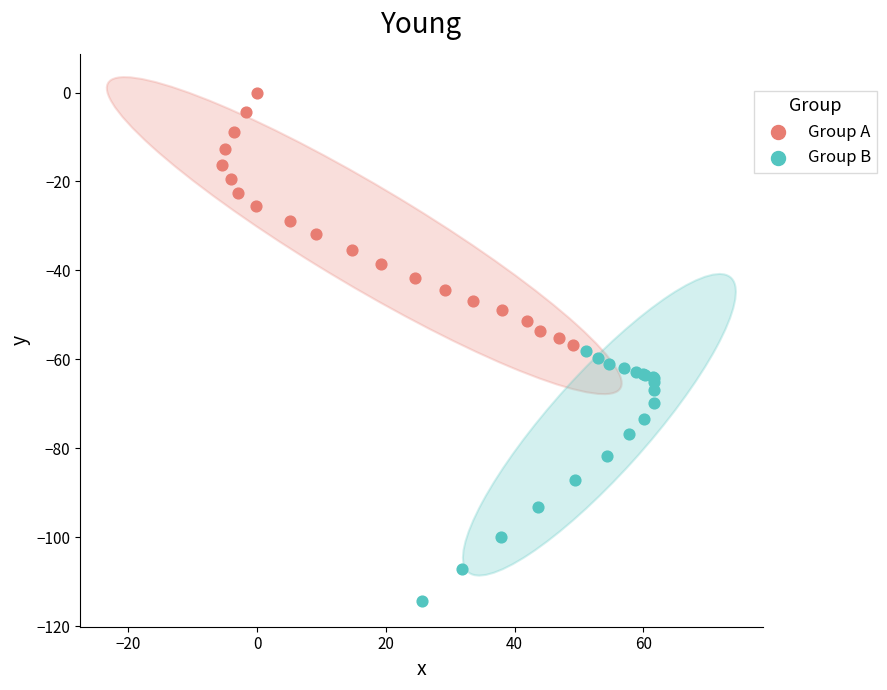

What are all the series names shown in the legend?

Group A, Group B